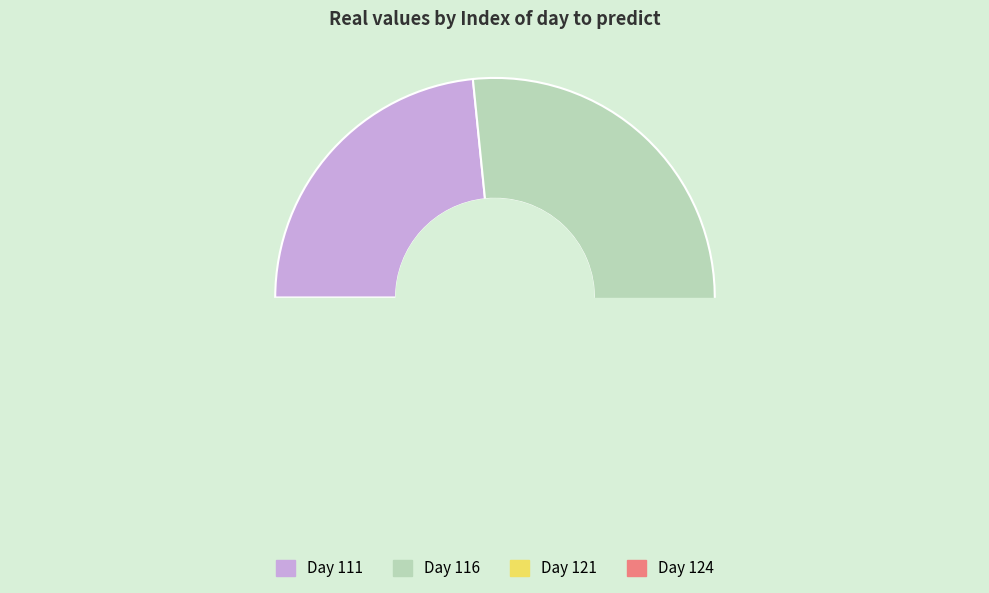

What percentage do 111 and 124 together represent?

51.8%